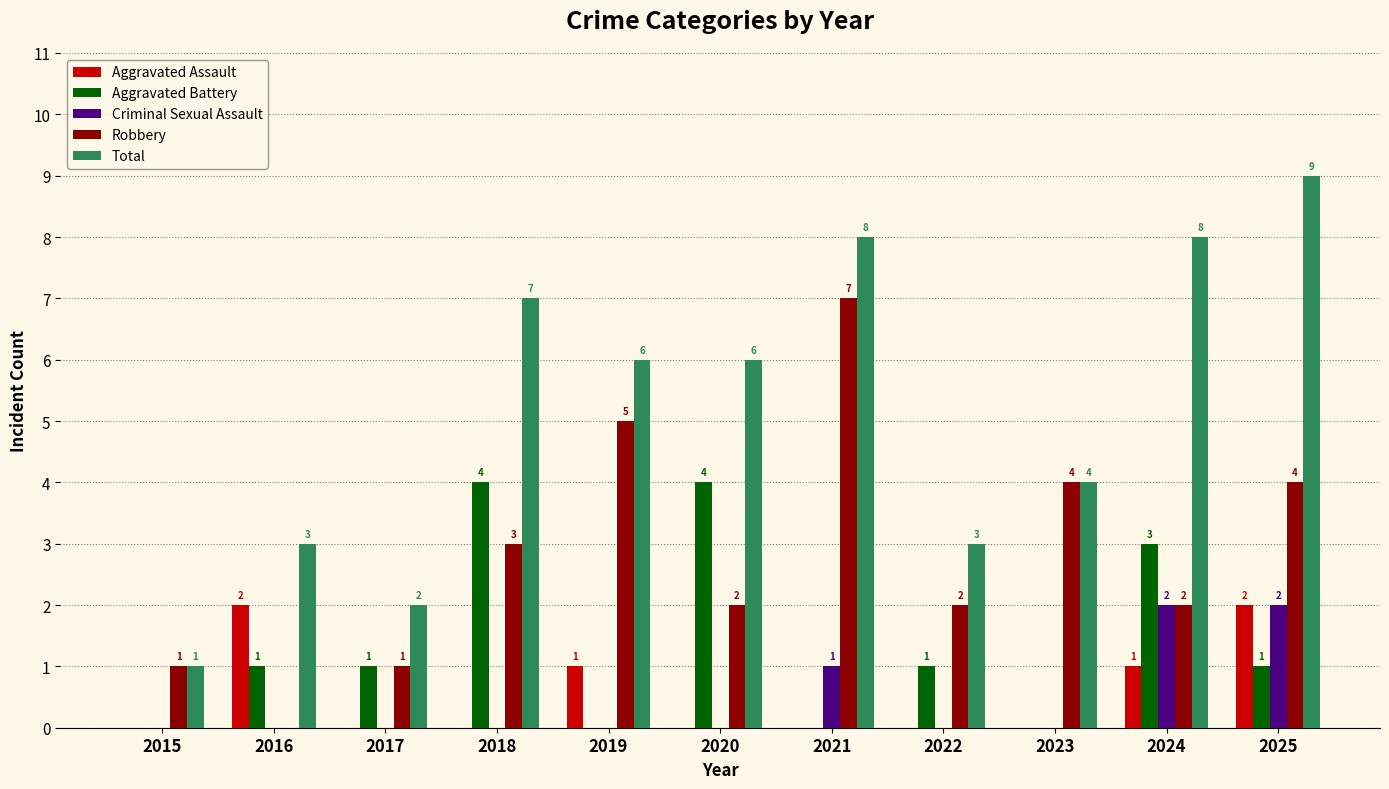

How many data points does each series have?

11